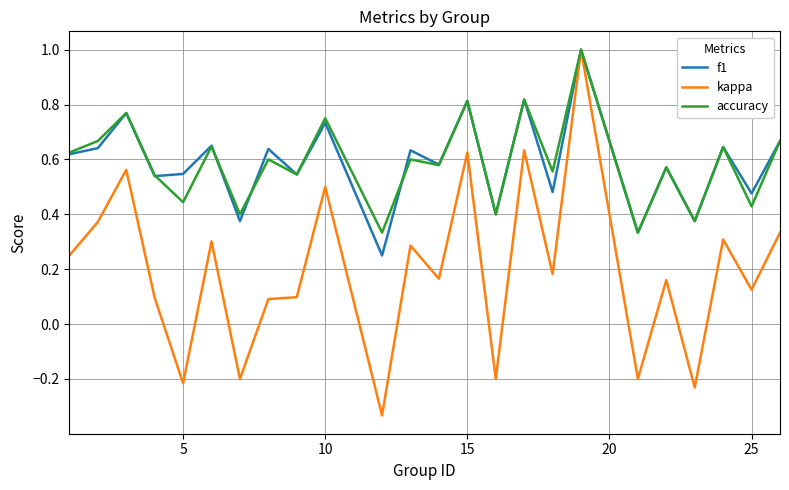

What is the maximum value for accuracy?

1.0